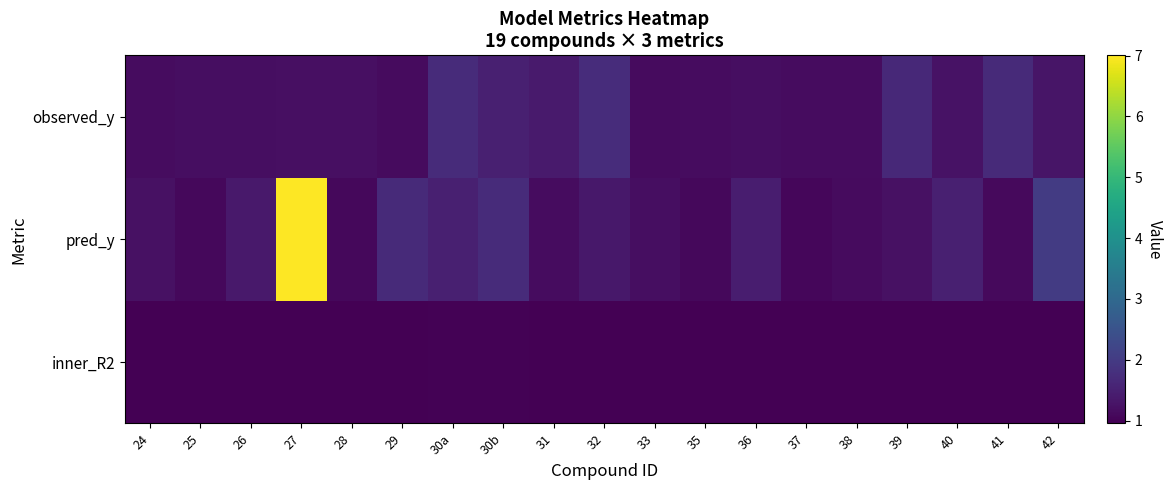

Which series has the largest total across all categories?

pred_y